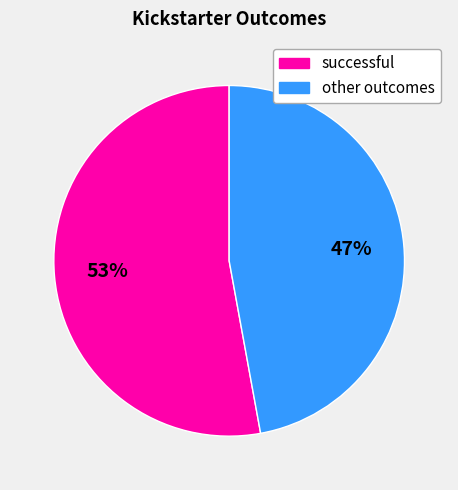

How many segments does this pie chart have?

2